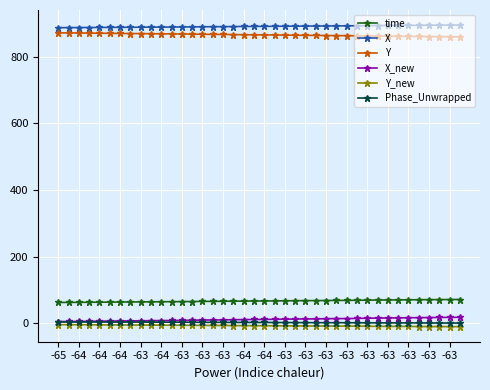

At how many categories does at least one series exceed 329?

40